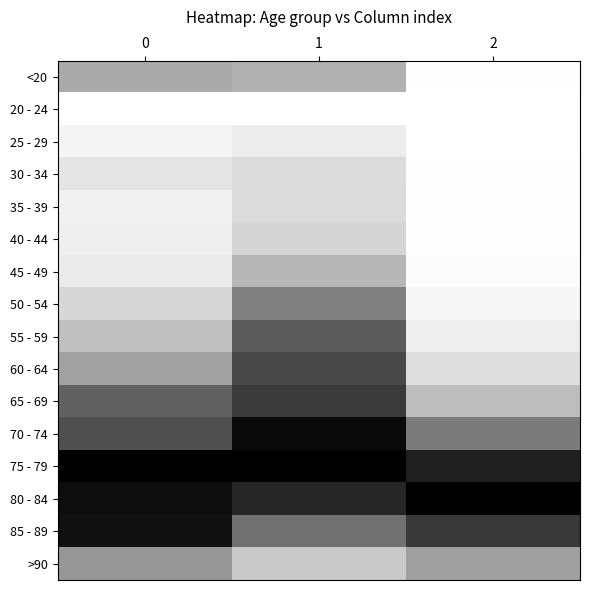

What is the greatest value displayed?

1.0